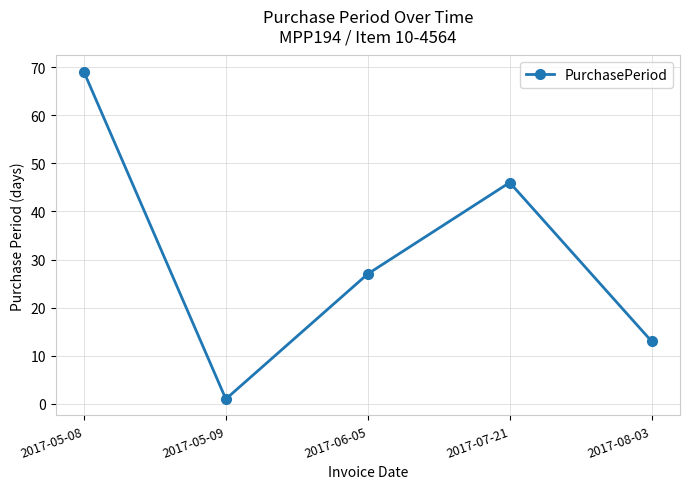

What is the label of the 3rd point from the right?

2017-06-05